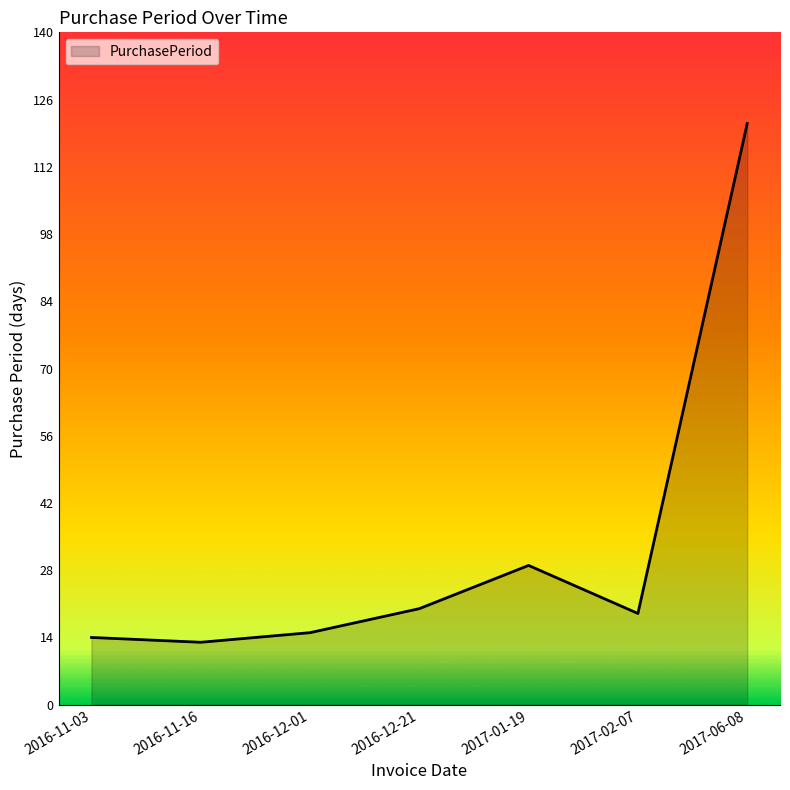

What position from the left is 2016-12-01?

3